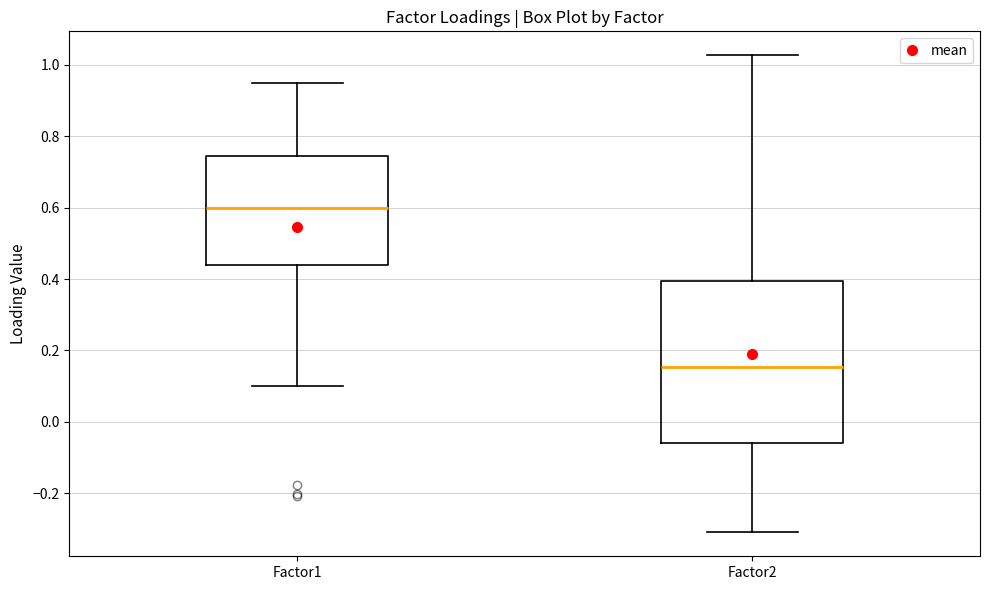

Which box is the tallest, from its lower edge to its upper edge?

Factor2